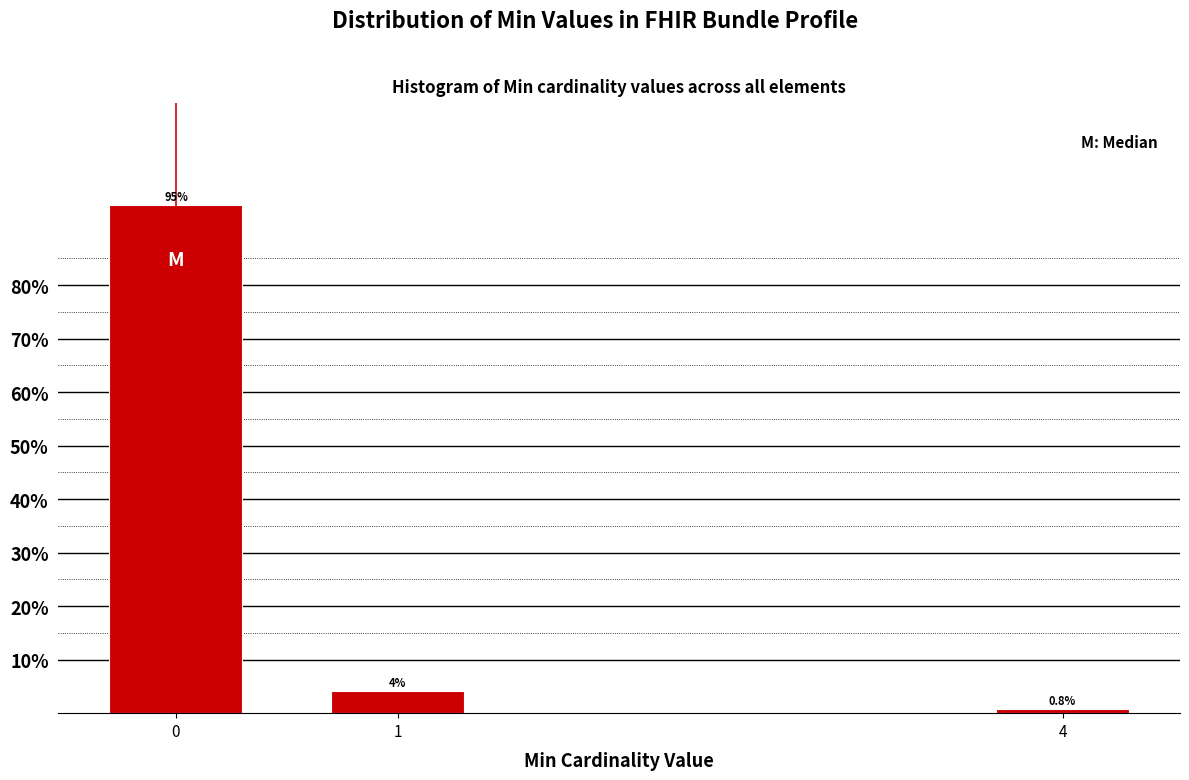

What is the value of the 3rd bar from the left?

0.8